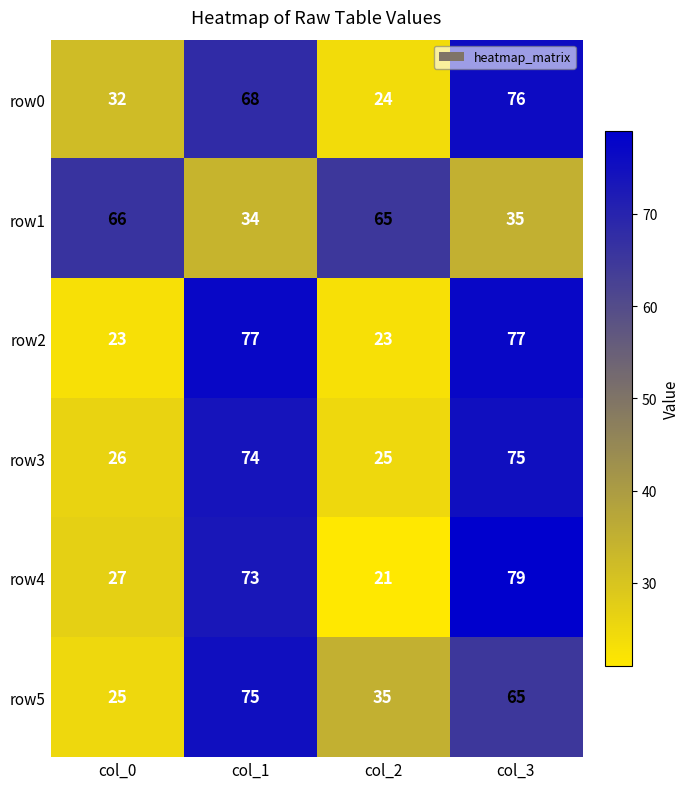

What is the difference between the maximum and minimum values in the row4 series?

58